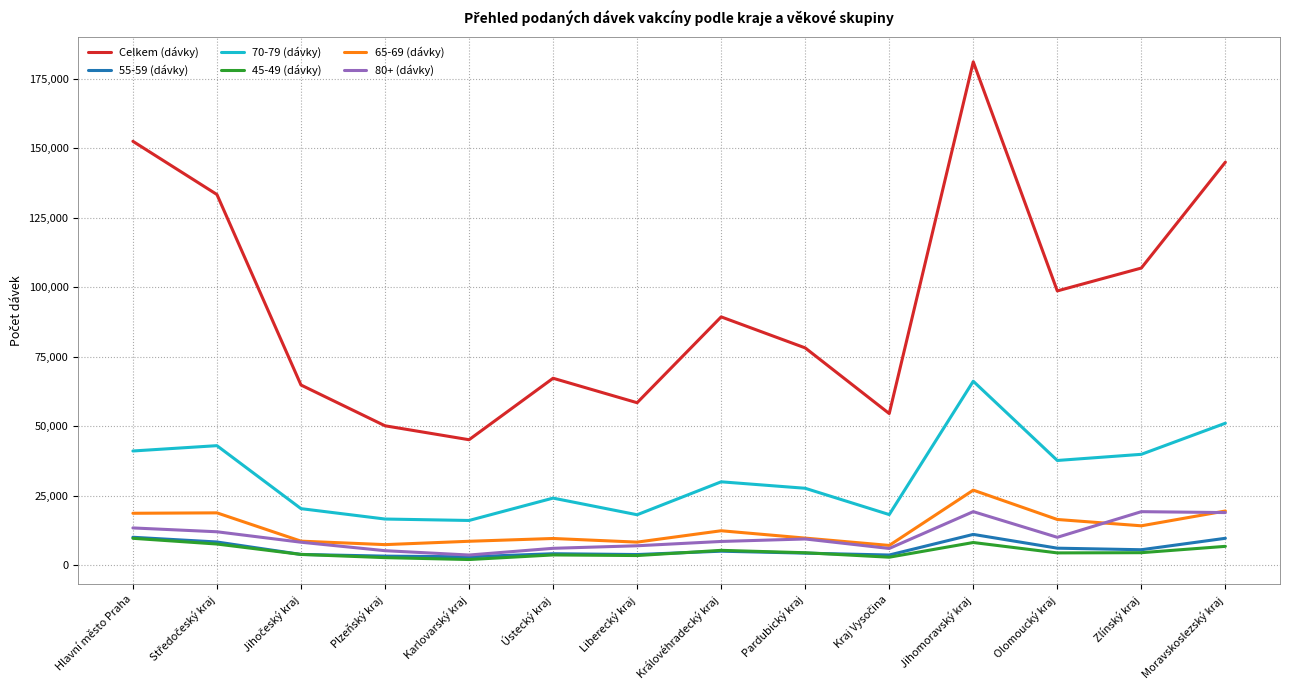

Which series has the largest total across all categories?

Celkem (dávky)